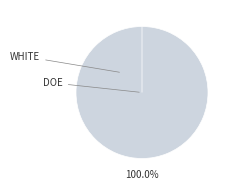

Is the sum of 200 and 300 greater than half?

Yes